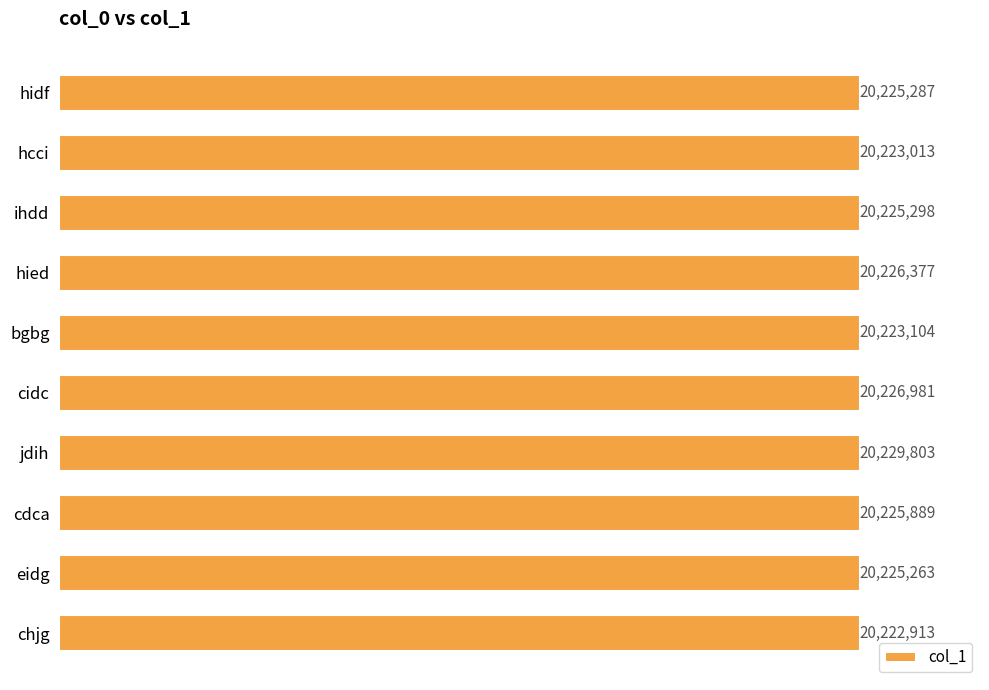

How many bars are there in total?

10